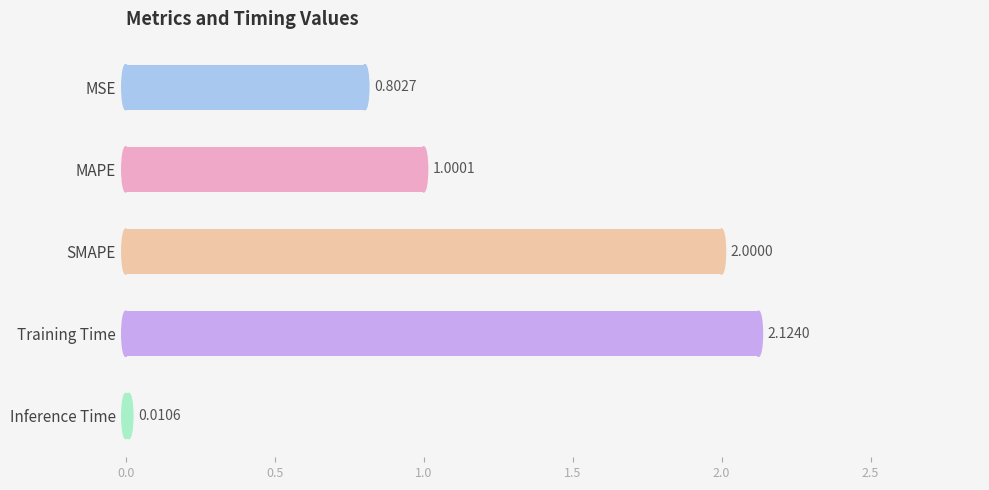

At which label is the value closest to 1?

MAPE